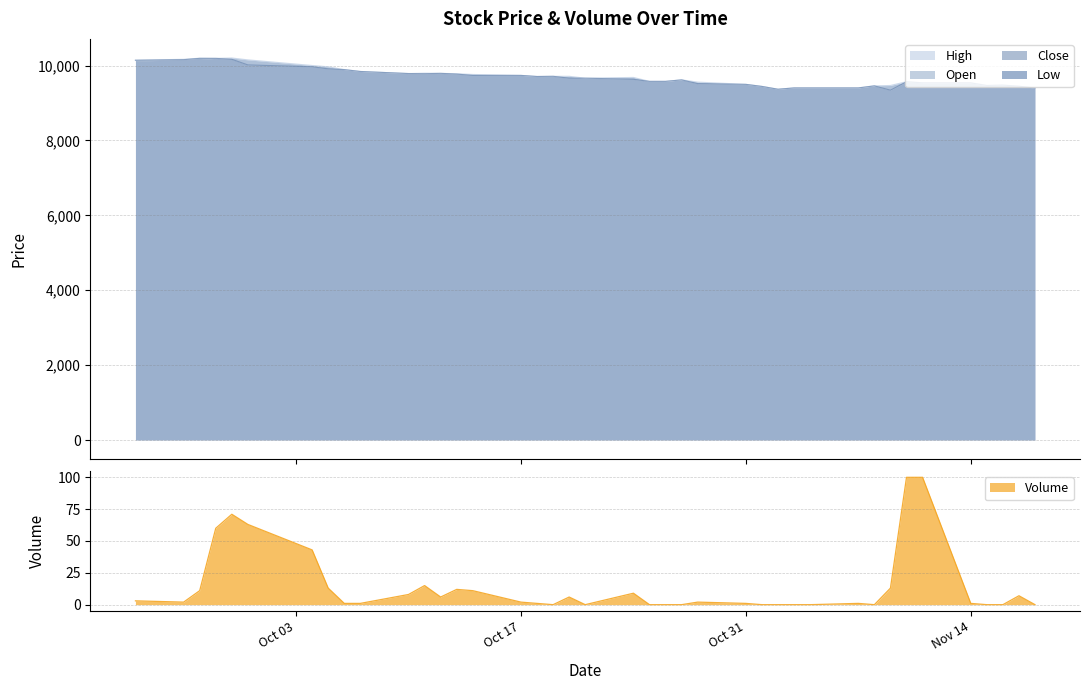

The Open series shows 14623 at 2016-10-28. True or false?

False